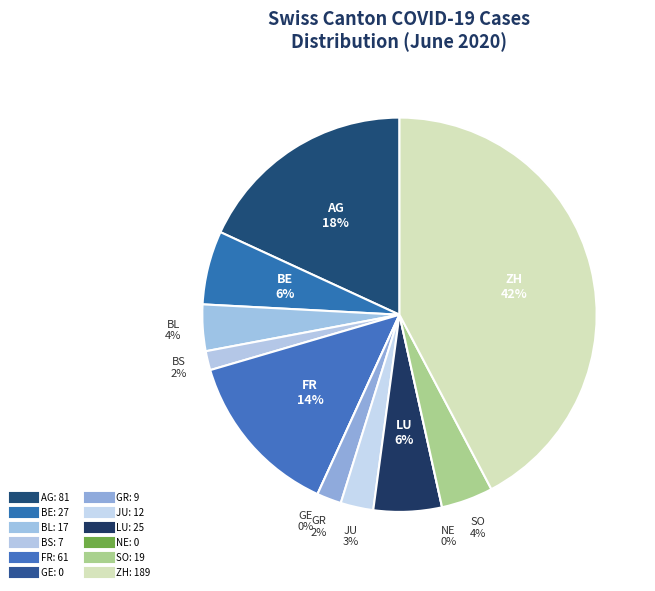

Do BS and AG together represent more than half of the pie?

No